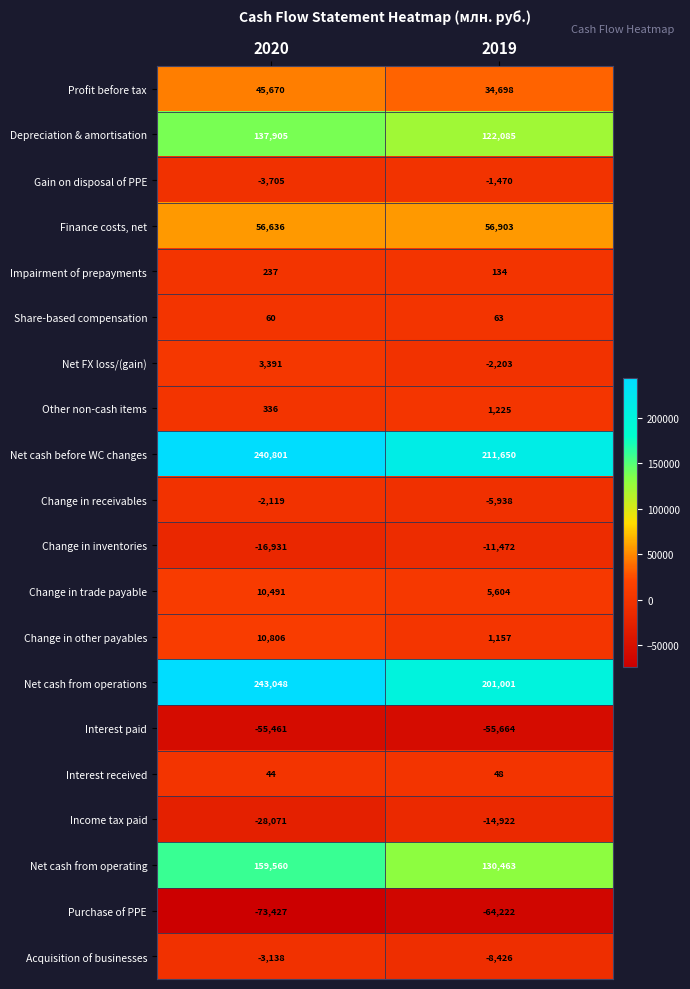

Which series changed the most between 2020 and 2019?

Net cash from operations